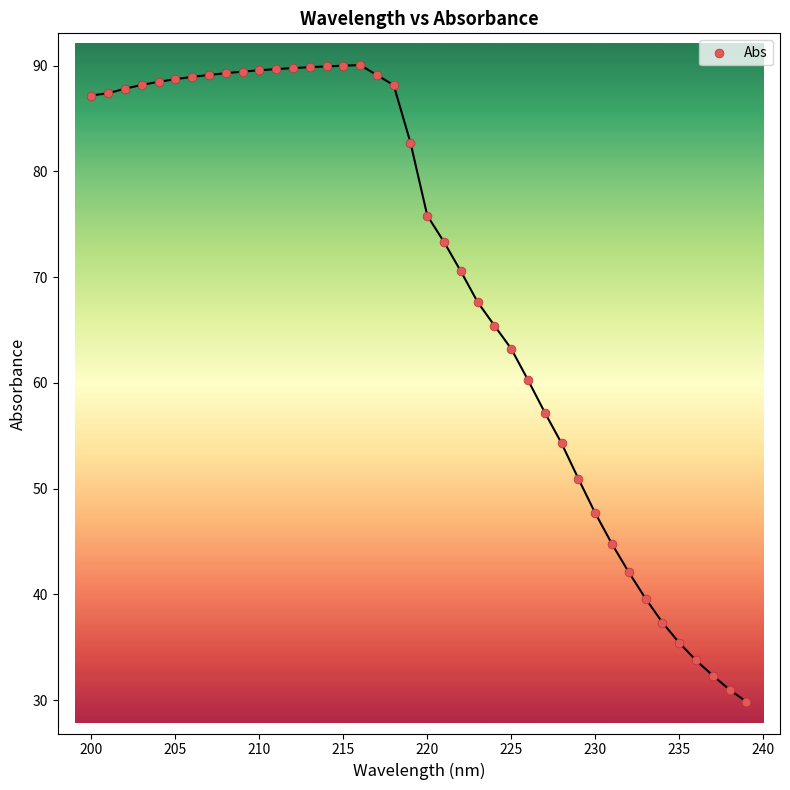

What is the range of X values (max minus min)?

39.0